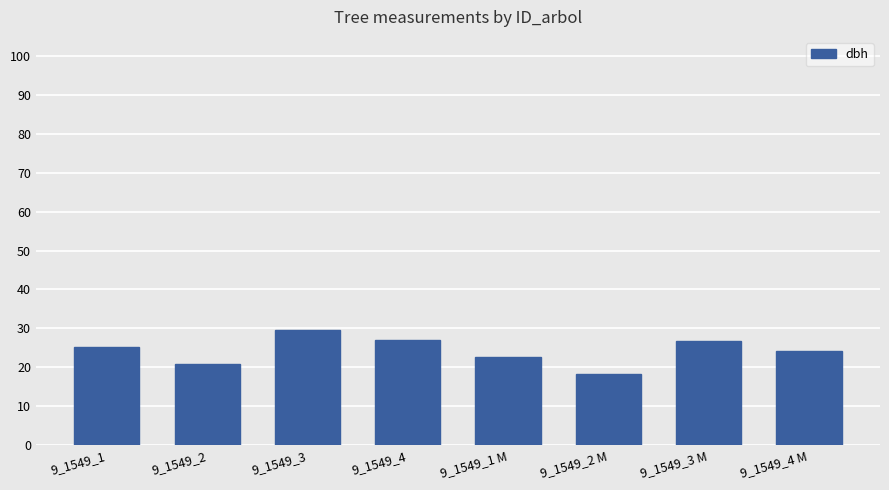

What is the approximate value at 9_1549_3 M?

26.9